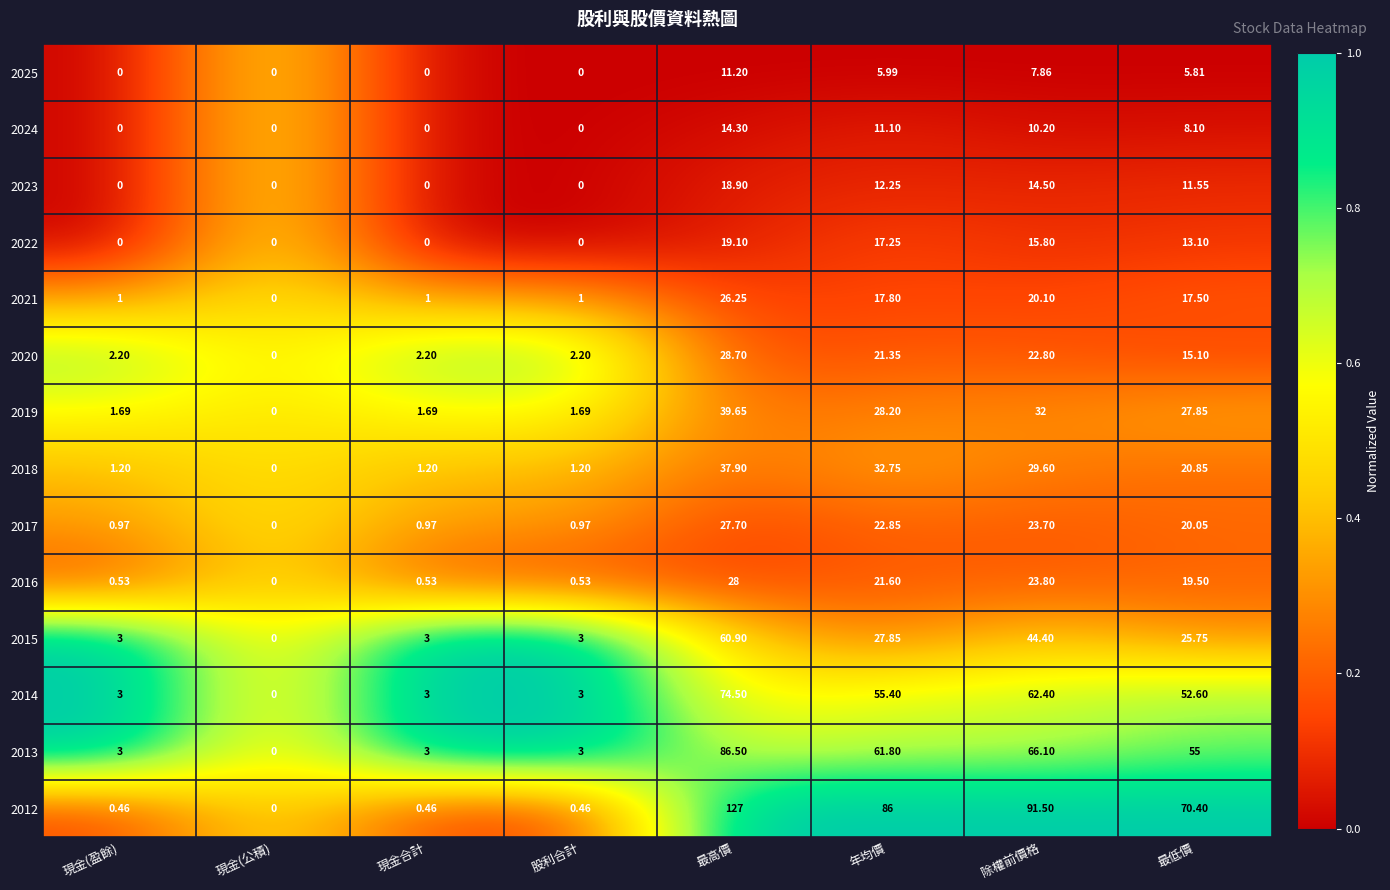

Is the value of 2018 at 現金(公積) greater than the value of 2014 at 年均價?

No